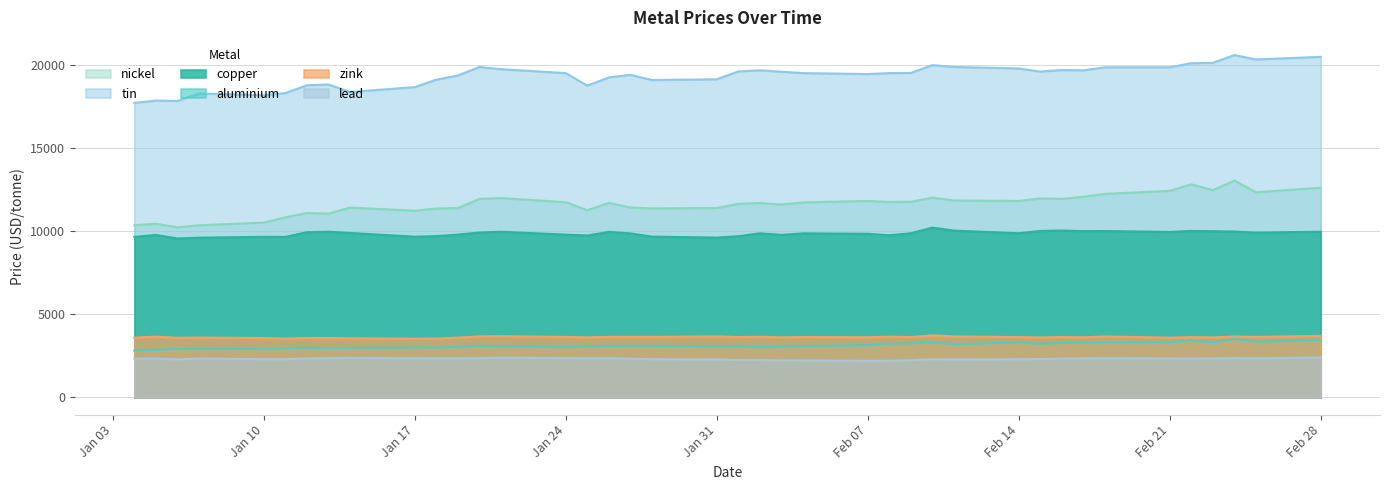

What is the difference between the second highest and second lowest values in the nickel series?

2462.5